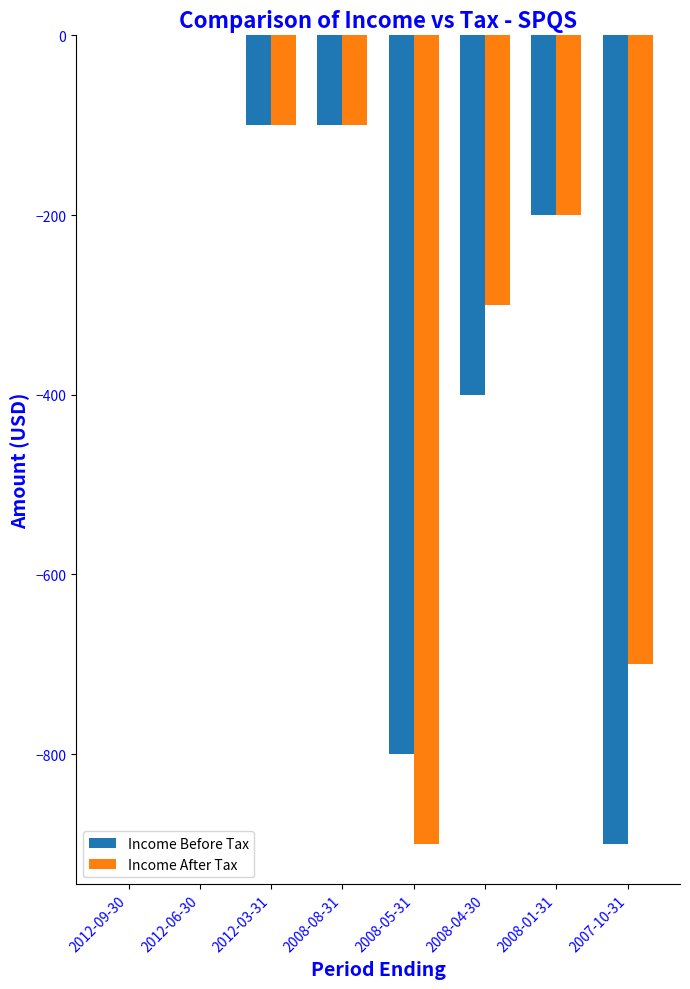

Reading left to right, what are all the values shown in this chart?

Income Before Tax: 0	0	-100	-100	-800	-400	-200	-900
Income After Tax: 0	0	-100	-100	-900	-300	-200	-700